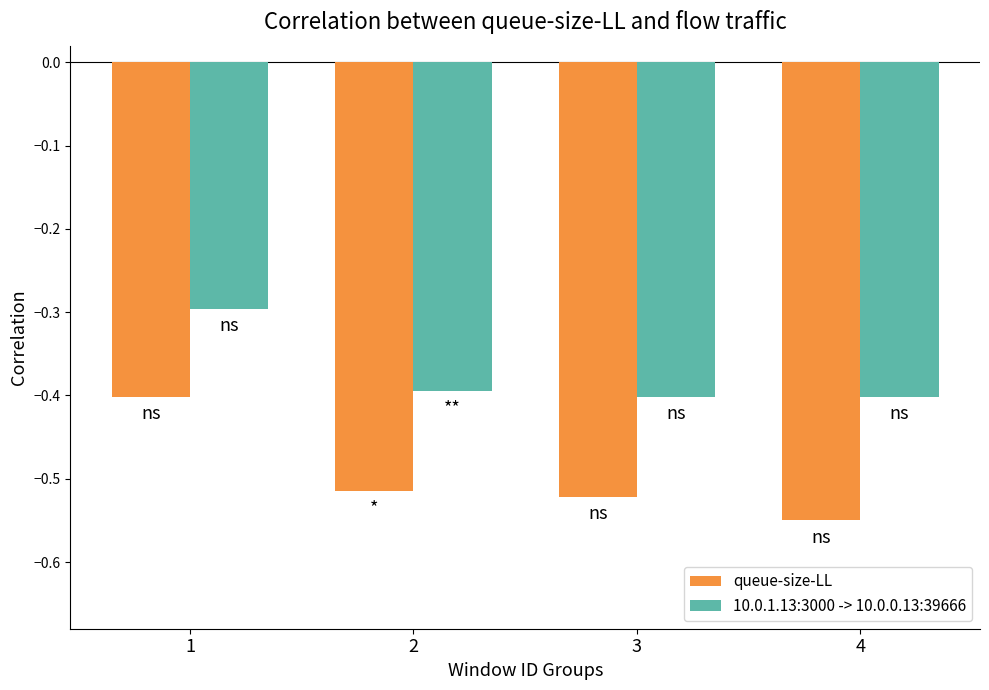

What value does the queue-size-LL series have at 1?

-0.4